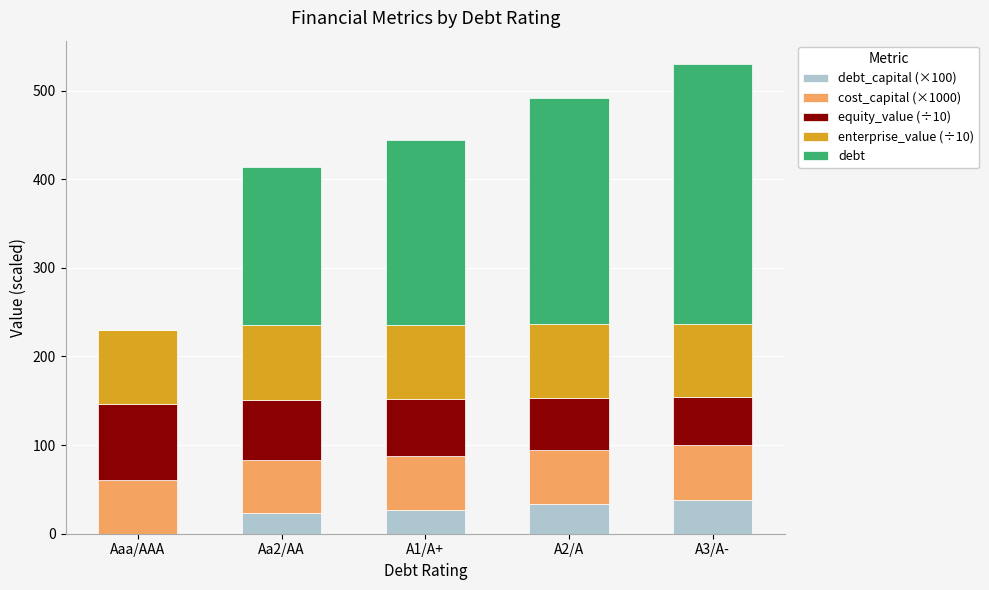

What is the total value across all series at A1/A+?

444.3